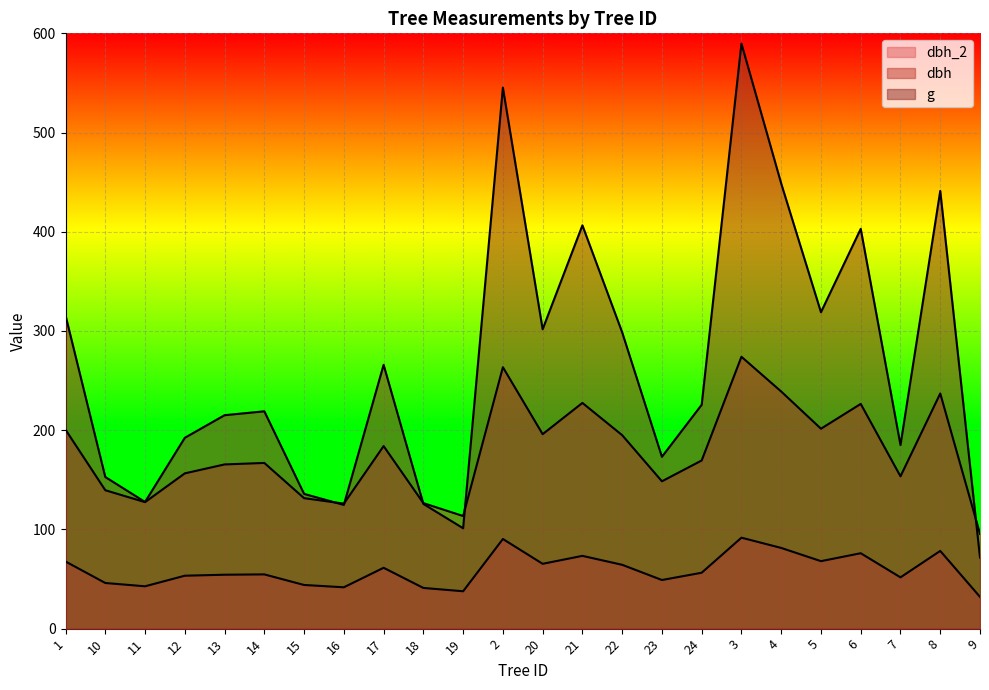

What is the smallest value displayed?

32.0